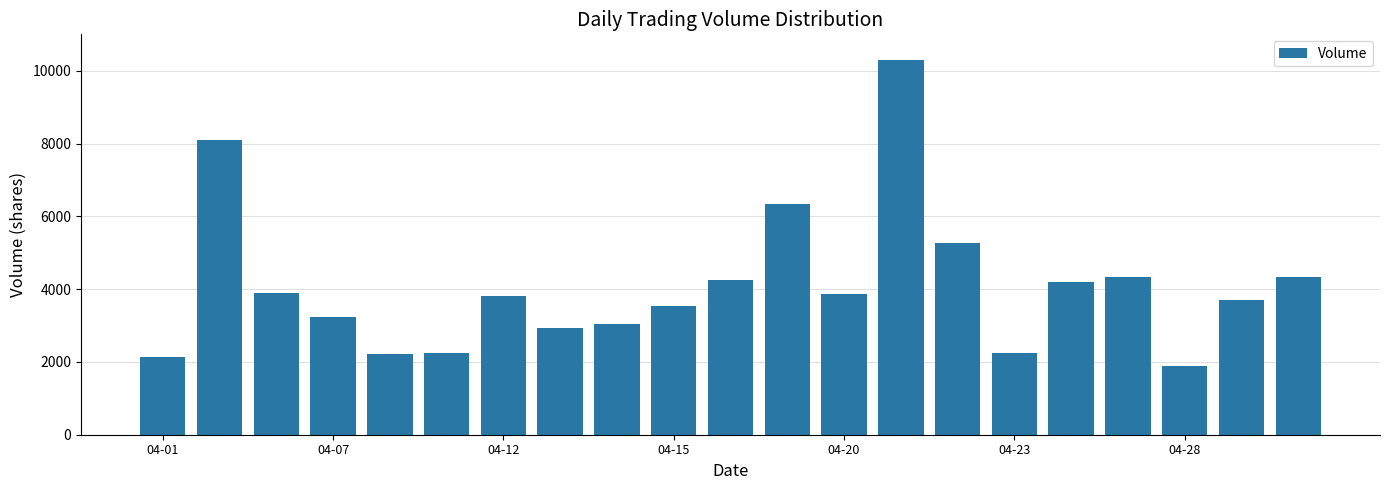

Are the bars horizontal?

No